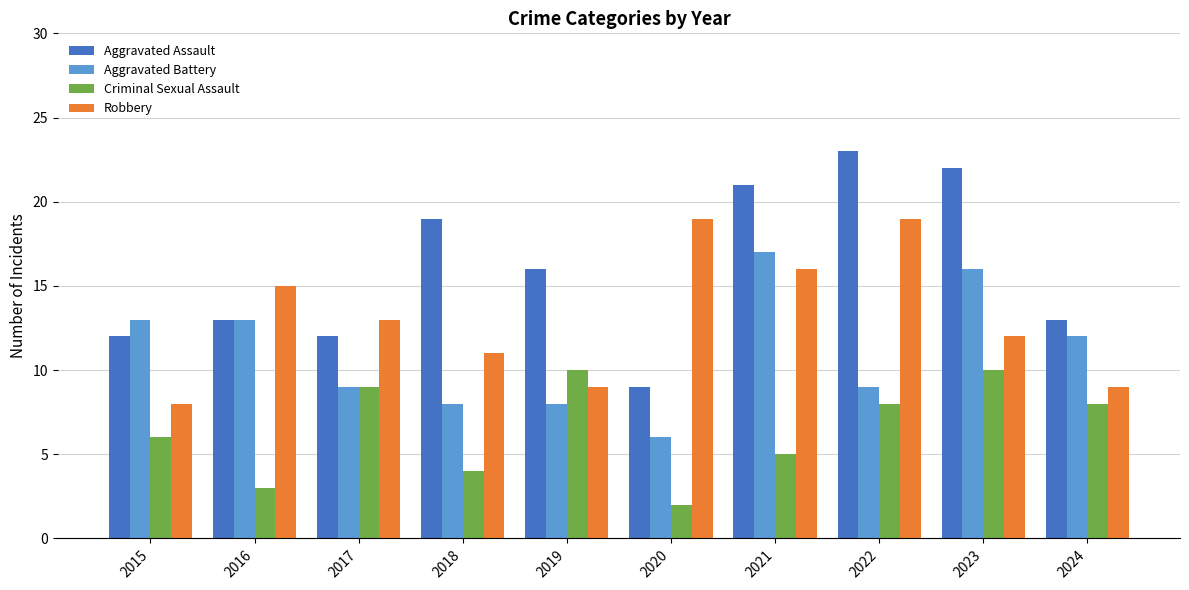

Which series has the largest total across all categories?

Aggravated Assault